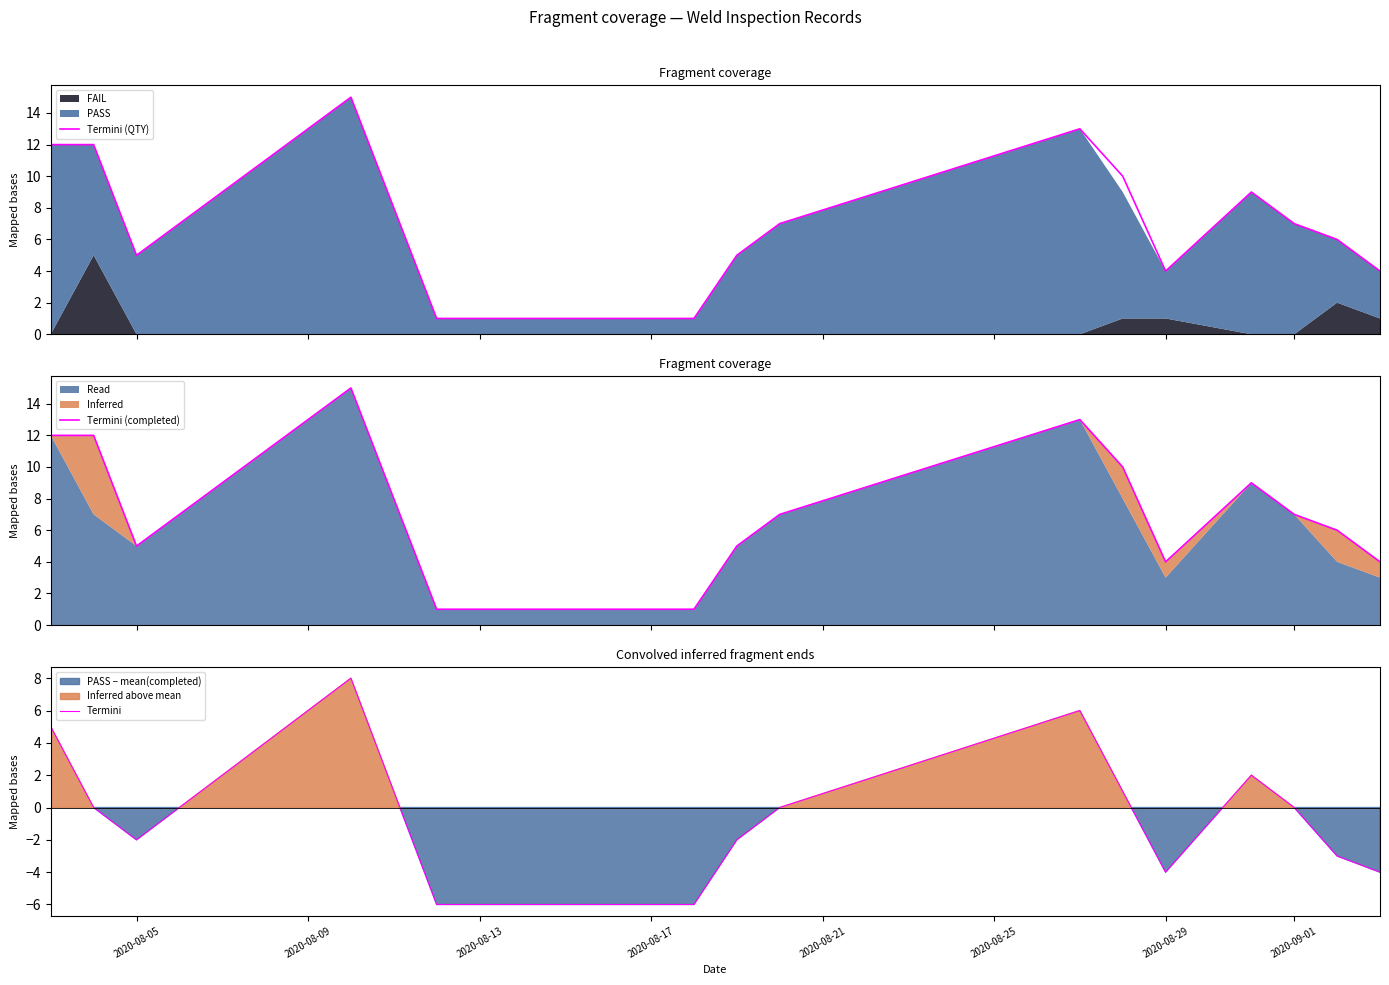

True or false: Termini has a value of -1 at 2020-08-05.

False